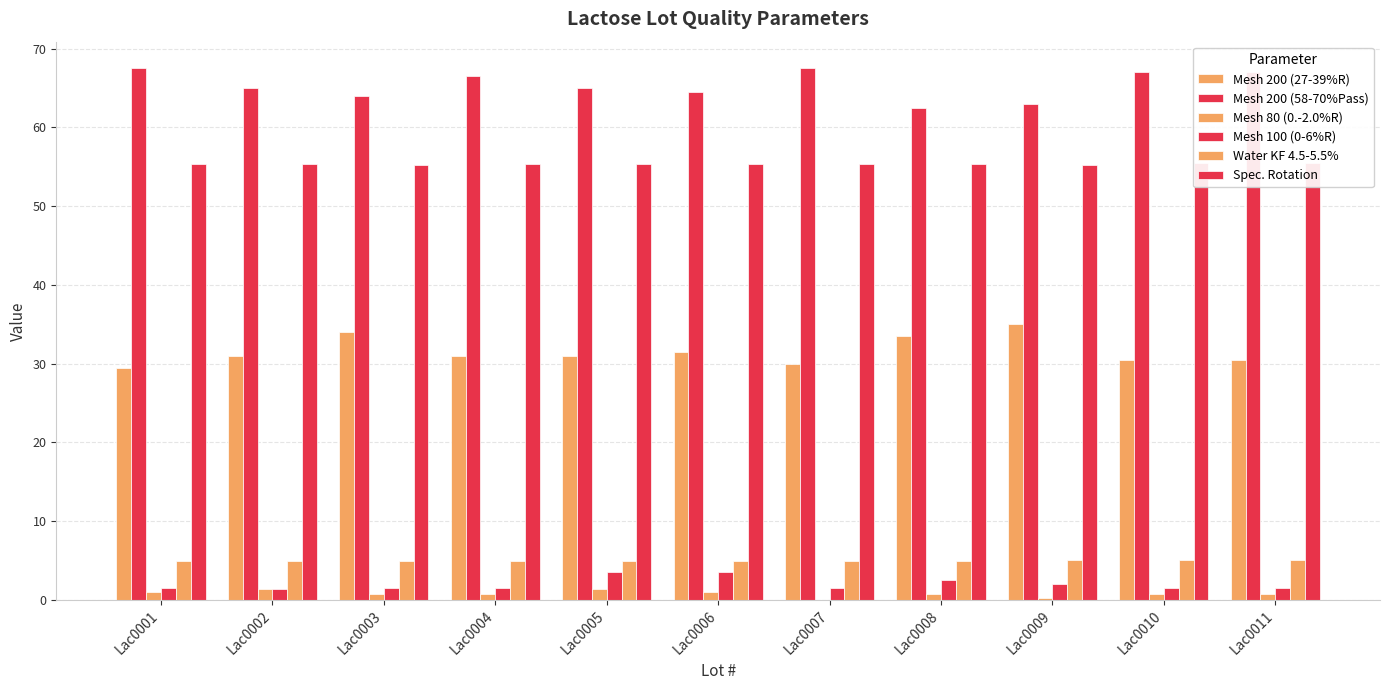

Which series has the largest total across all categories?

Mesh 200 (58-70%Pass)